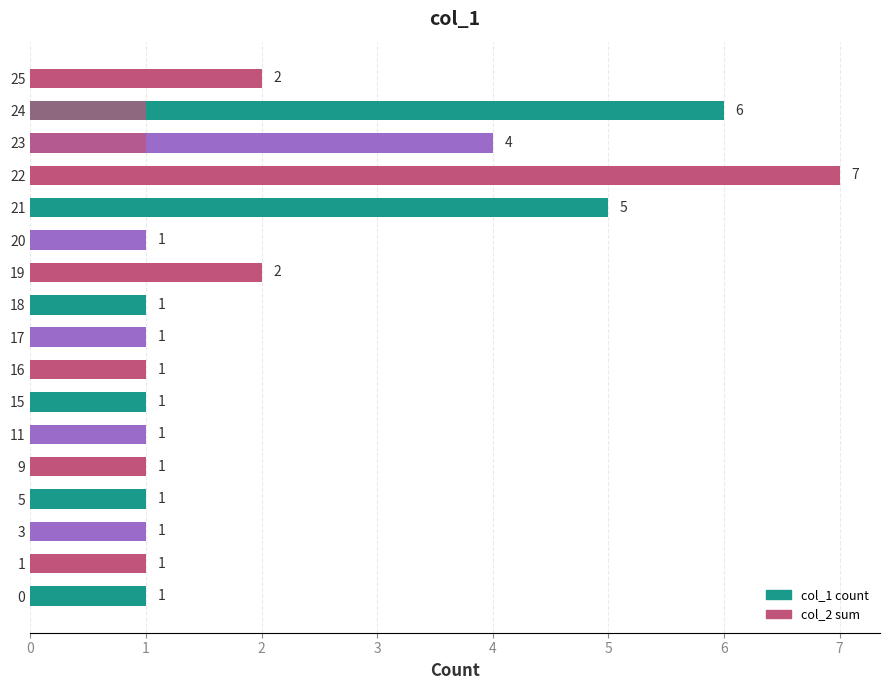

True or false: col_1 count has a value of 2 at 0.

False